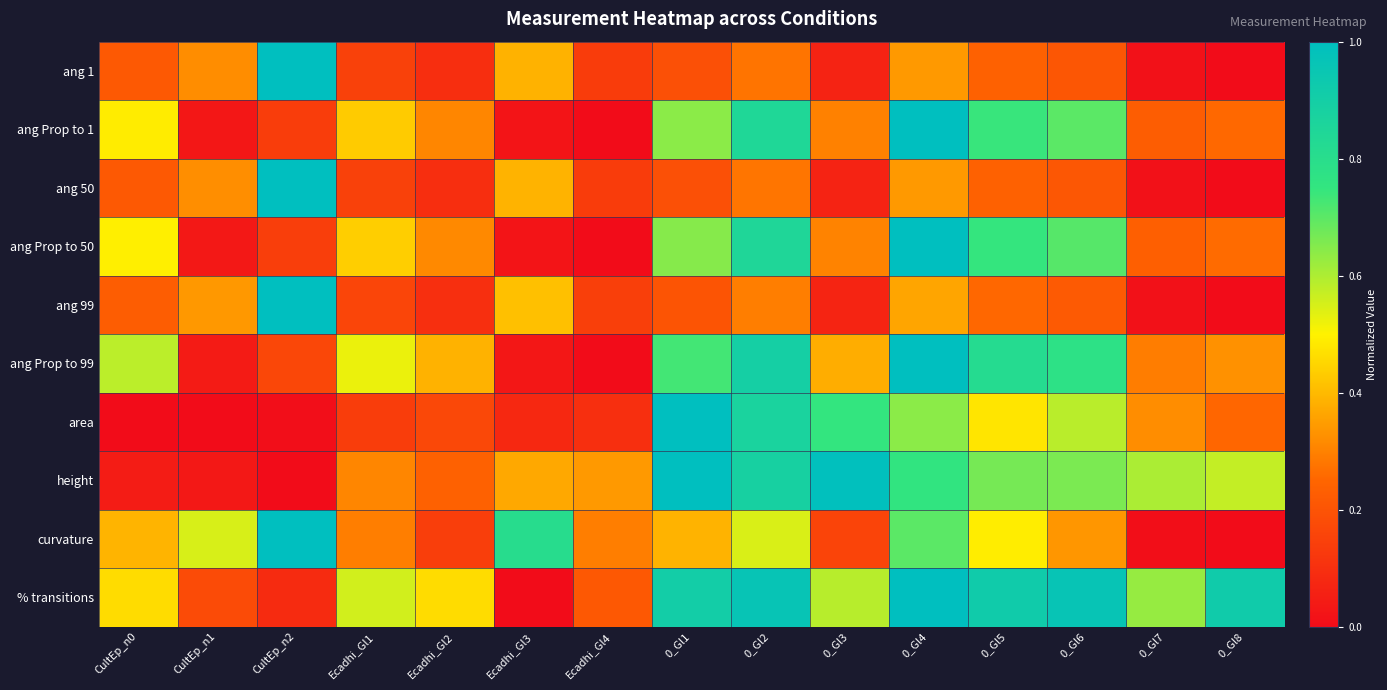

What is the difference between the highest and lowest values at CultEp_n1?

0.5